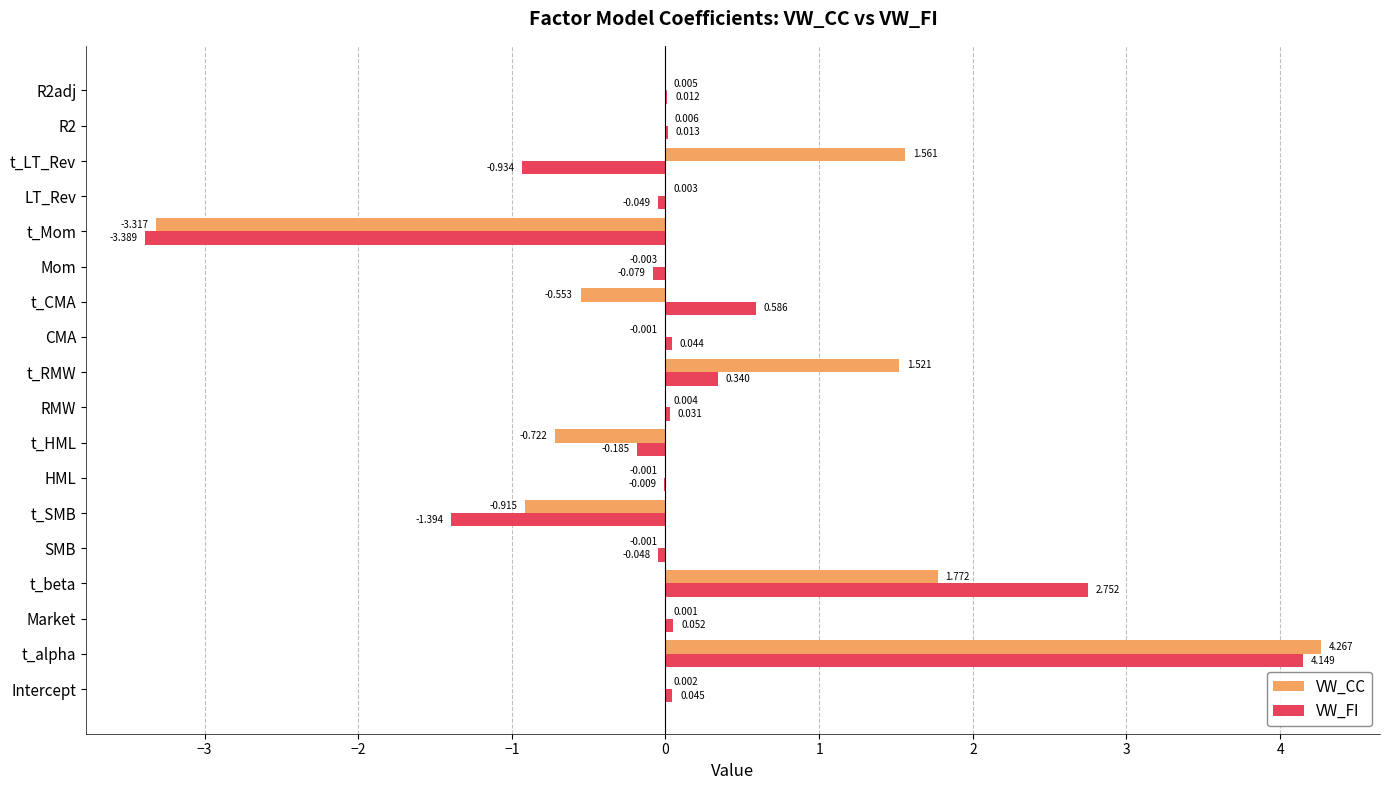

At which category is the sum across all series the highest?

t_alpha